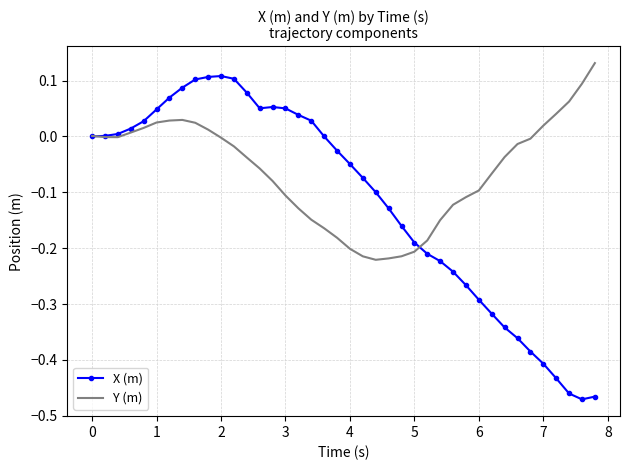

Which series has the largest range (max minus min)?

X (m)